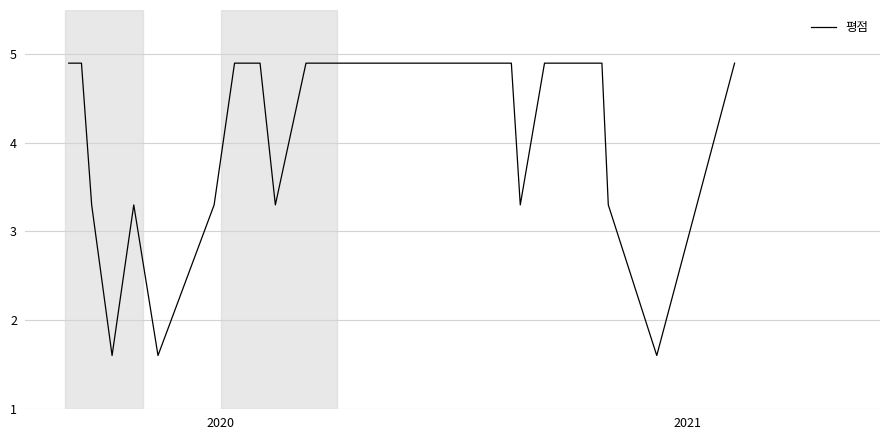

Reading right to left, extract all data points from this chart.

4.9	1.6	3.3	4.9	4.9	4.9	3.3	4.9	4.9	3.3	4.9	4.9	4.9	3.3	1.6	3.3	1.6	3.3	4.9	4.9	4.9